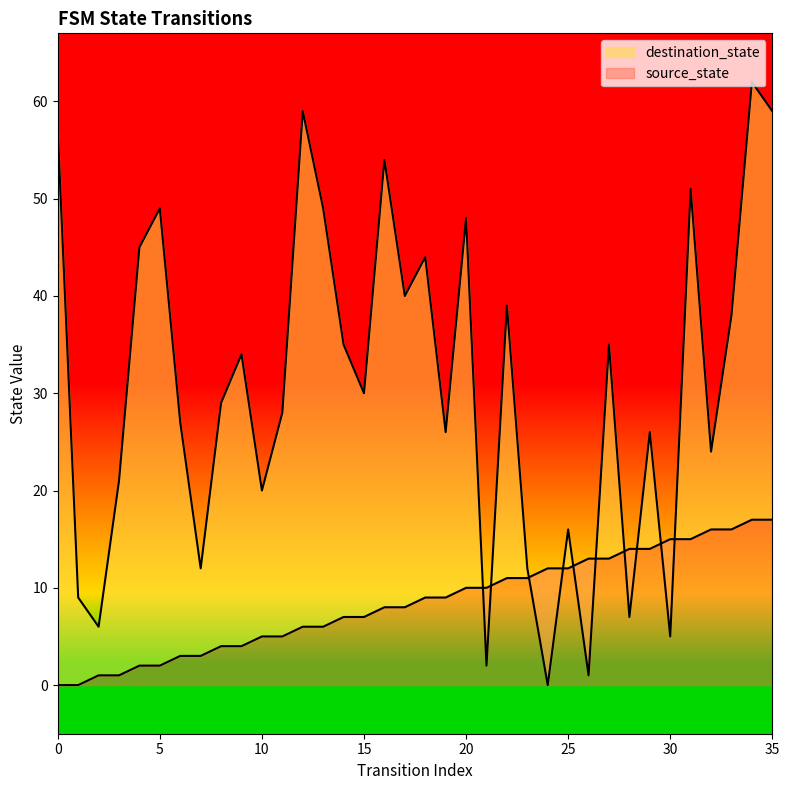

True or false: source_state has more than 1 interior local peaks.

False